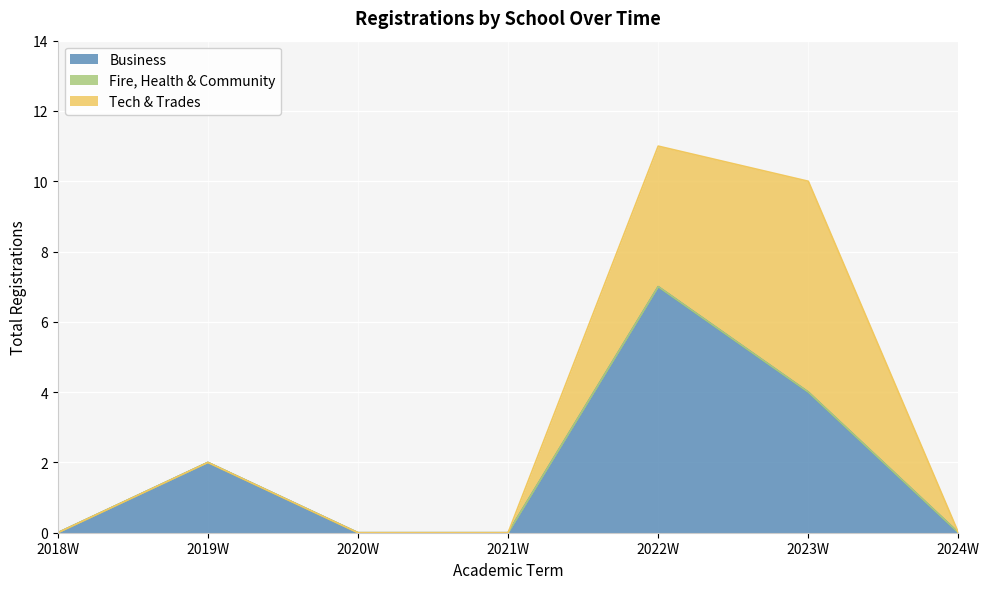

How many series are shown in this chart?

3